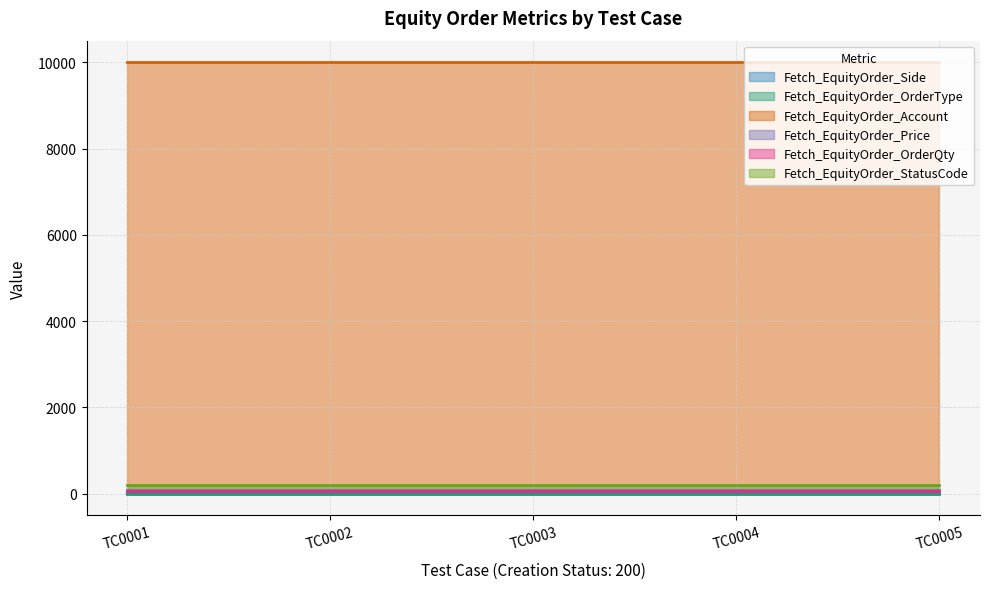

Reading left to right, extract all data points from this chart.

Fetch_EquityOrder_Side: TC0001=1	TC0002=1	TC0003=1	TC0004=5	TC0005=5
Fetch_EquityOrder_OrderType: TC0001=2	TC0002=2	TC0003=2	TC0004=2	TC0005=2
Fetch_EquityOrder_Account: TC0001=10005	TC0002=10005	TC0003=10005	TC0004=10005	TC0005=10005
Fetch_EquityOrder_Price: TC0001=75	TC0002=75	TC0003=75	TC0004=75	TC0005=75
Fetch_EquityOrder_OrderQty: TC0001=55	TC0002=55	TC0003=55	TC0004=55	TC0005=55
Fetch_EquityOrder_StatusCode: TC0001=200	TC0002=200	TC0003=200	TC0004=200	TC0005=200